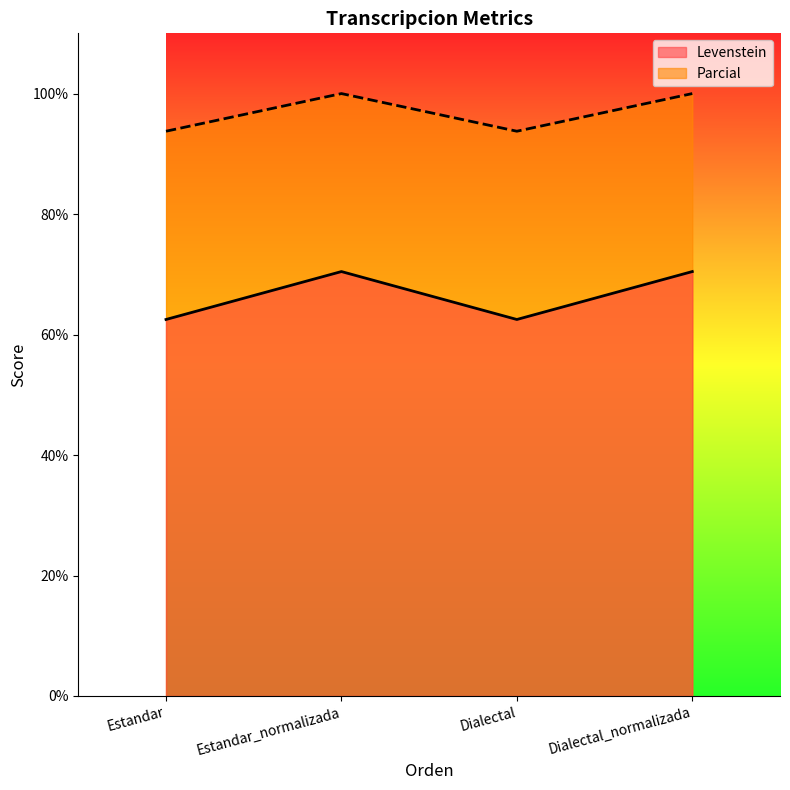

Does the chart display data point markers on the line(s)?

No